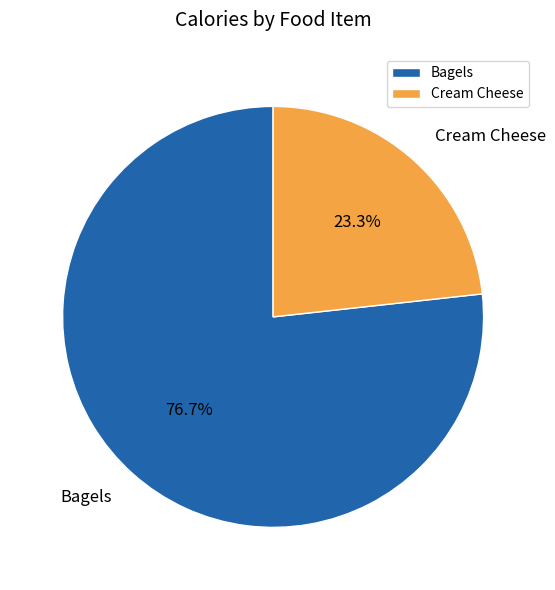

Is there a majority slice in this chart?

Yes